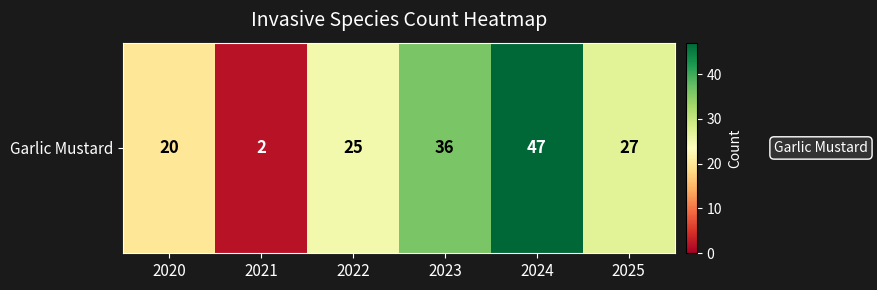

Is it true that the value at 2025 is 27?

True